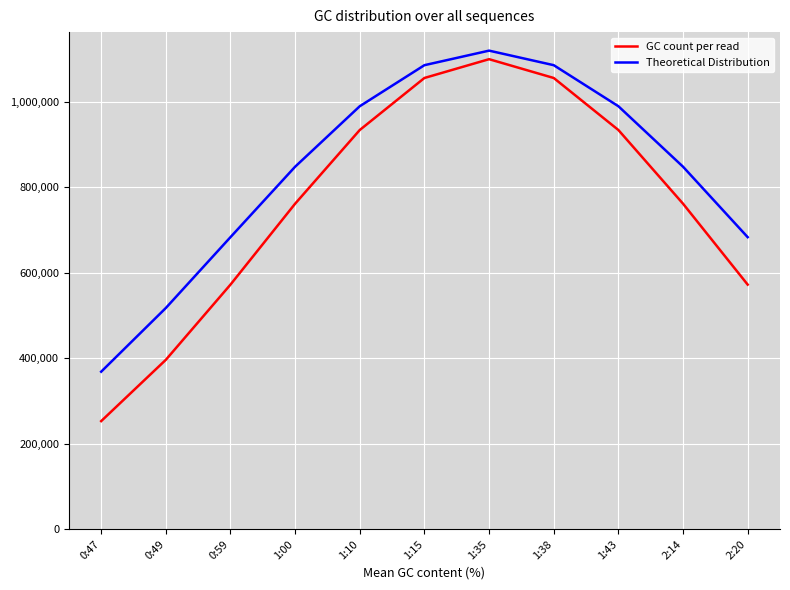

Reading left to right, extract all data points from this chart.

GC count per read: 0:47=253072.9	0:49=396492.6	0:59=572495.1	1:00=761826.3	1:10=934302.4	1:15=1056006.0	1:35=1100000.0	1:38=1056006.0	1:43=934302.4	2:14=761826.3	2:20=572495.1
Theoretical Distribution: 0:47=368712.0	0:49=517758.4	0:59=683533.6	1:00=848370.0	1:10=989927.7	1:15=1085961.4	1:35=1120000.0	1:38=1085961.4	1:43=989927.7	2:14=848370.0	2:20=683533.6